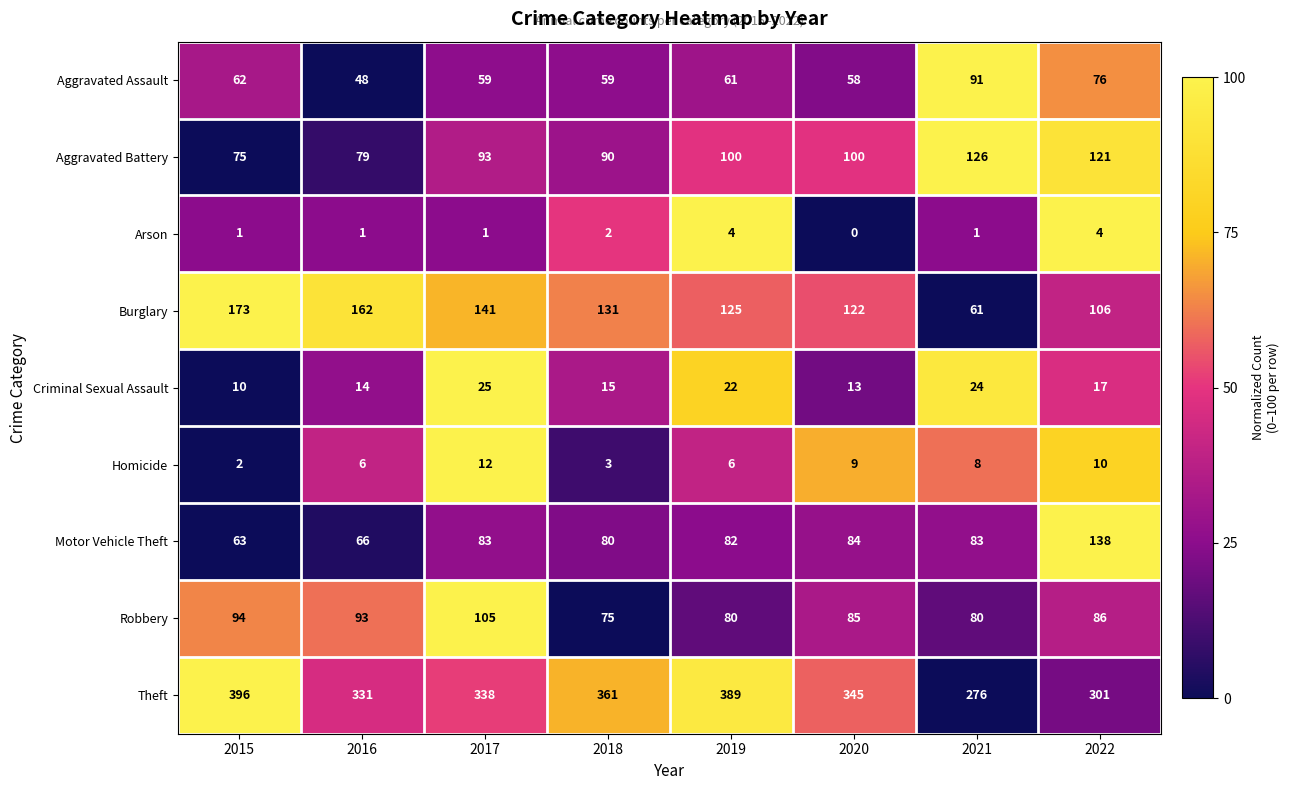

What is the difference between the highest and lowest values at 2017?

337